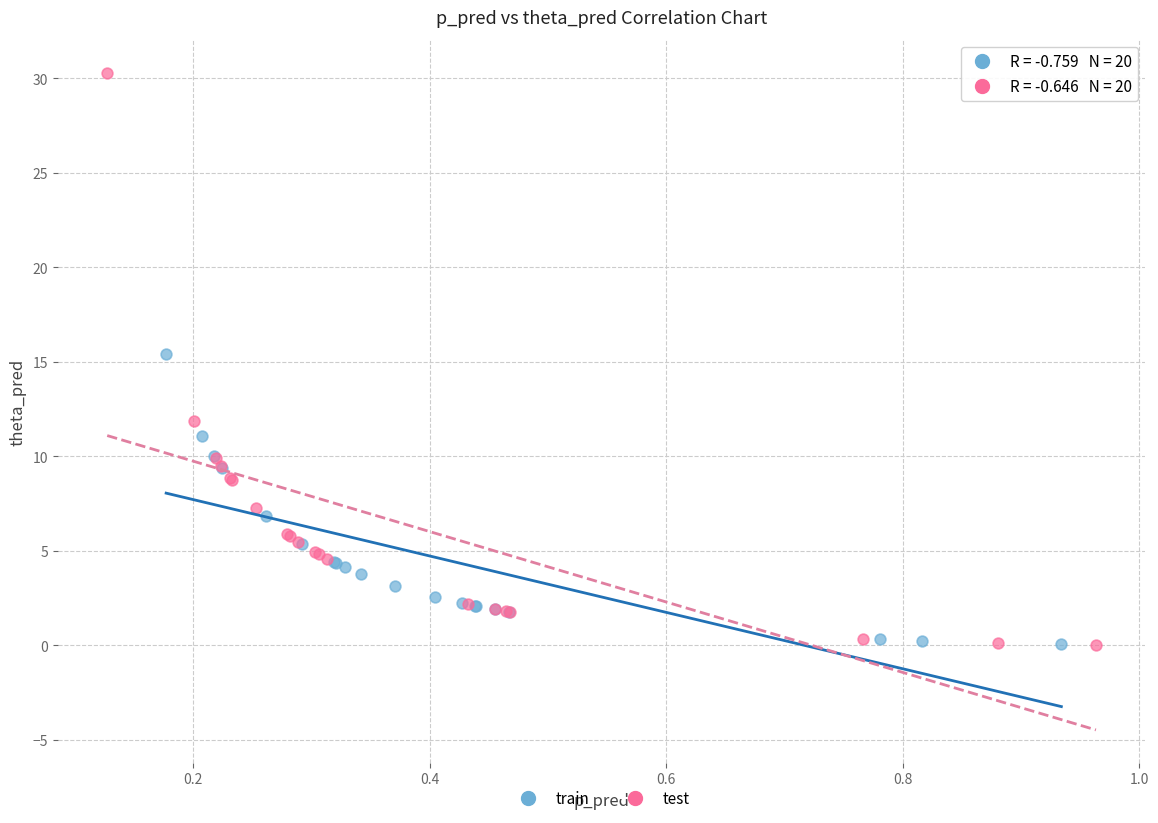

Which series contains the highest Y value?

test